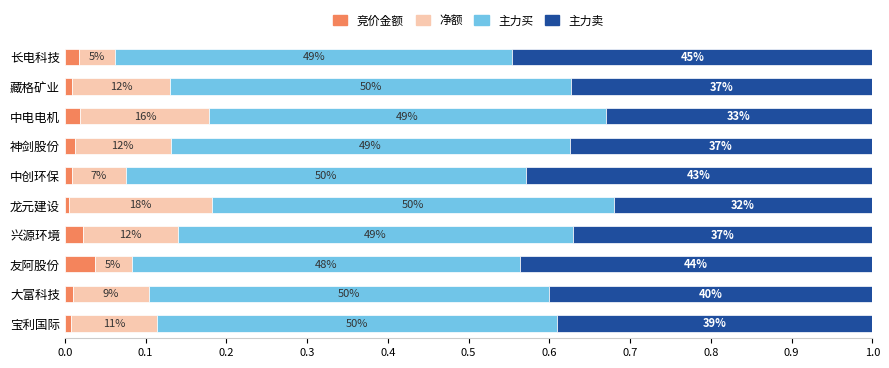

What are all the series names shown in the legend?

竞价金额, 净额, 主力买, 主力卖